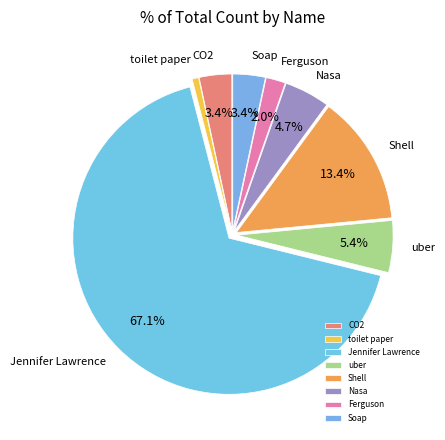

Combined, what portion of the pie is Shell and Soap?

16.8%